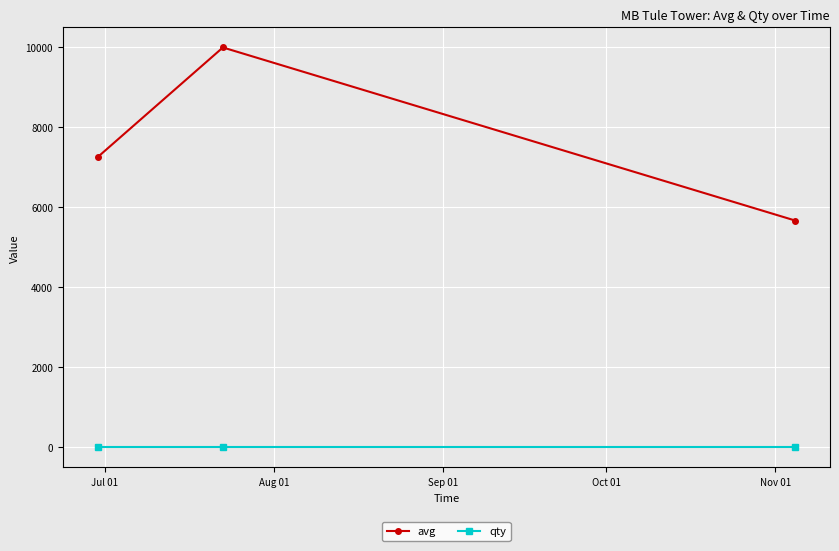

What is the average value of the avg series?

7644